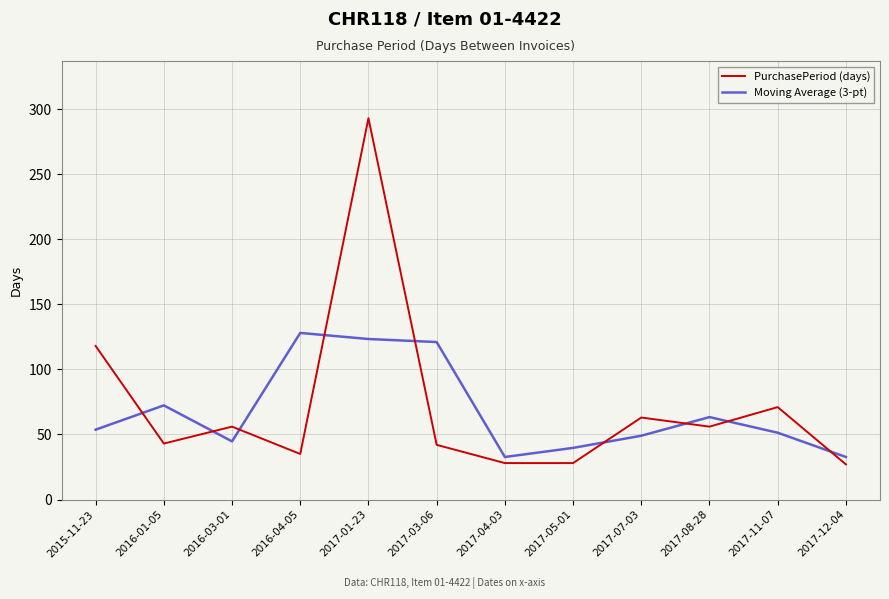

At how many categories does at least one series exceed 286?

1